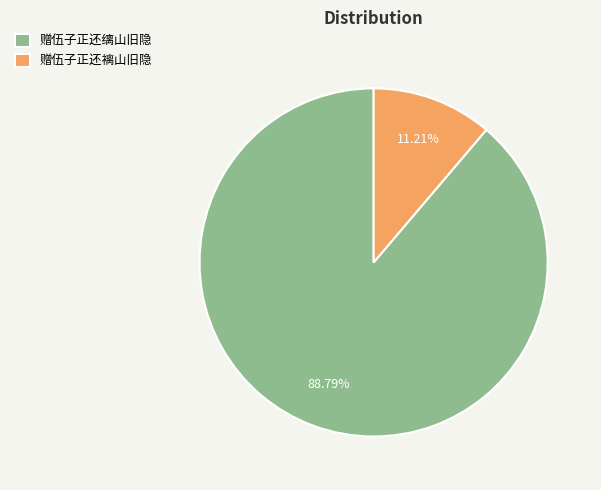

What percentage do 赠伍子正还缡山旧隐 and 赠伍子正还褵山旧隐 together represent?

100.0%